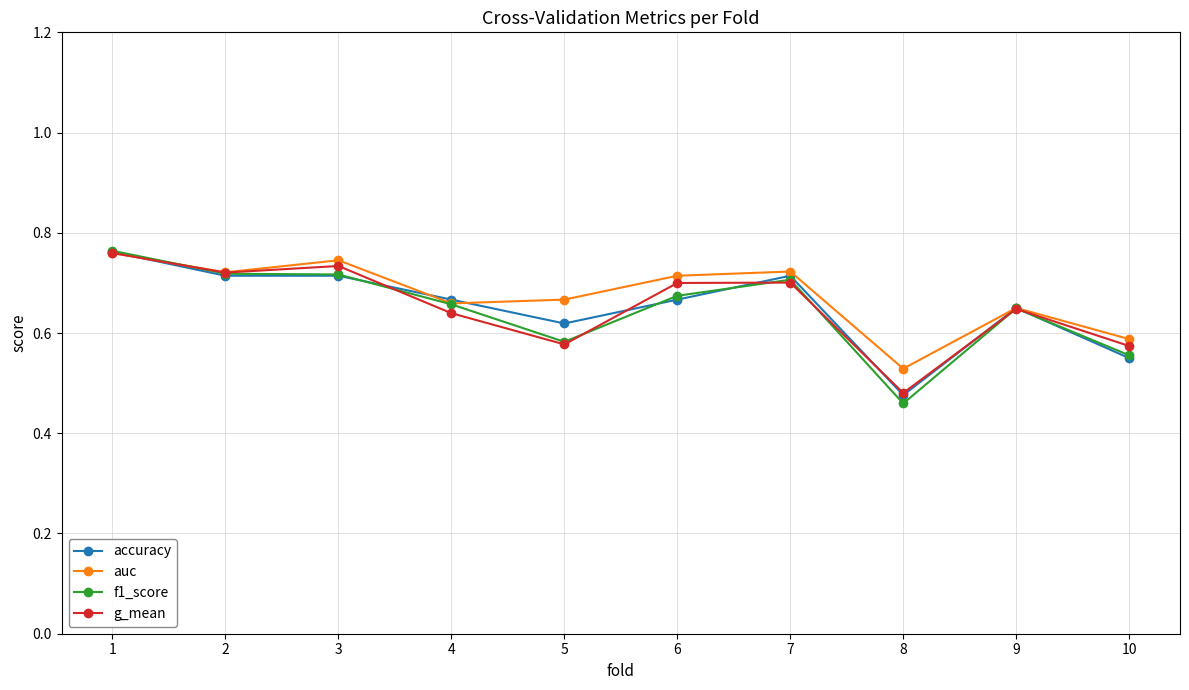

Which series has the largest range (max minus min)?

f1_score